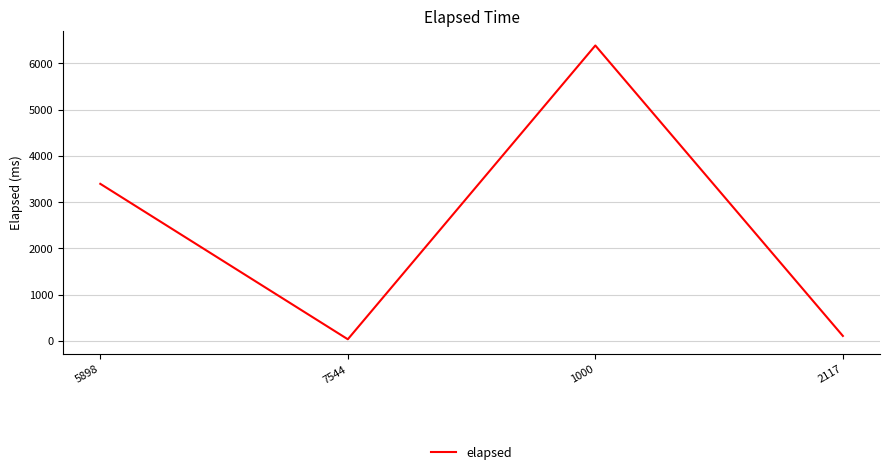

The chart shows a value of 2340 at 5898. True or false?

False